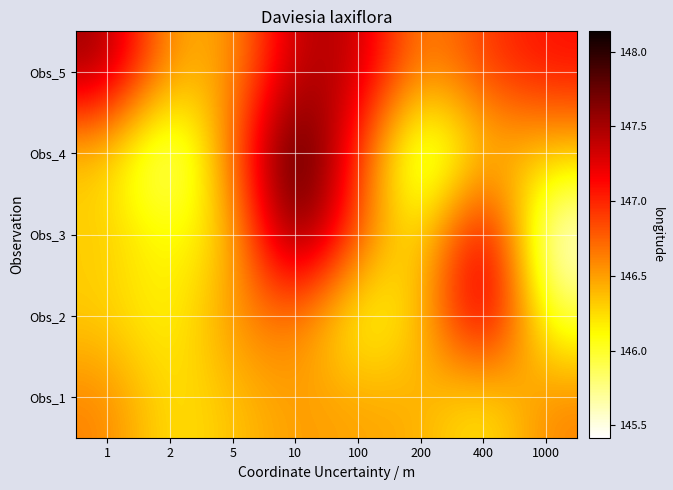

Between 1000 and 1, which is larger?

1000